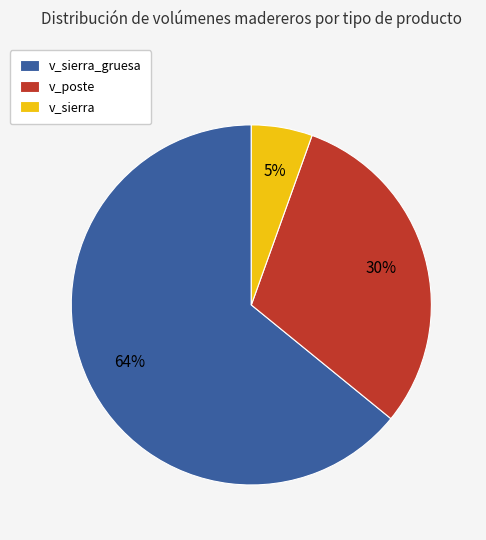

To the nearest percent, what portion does v_poste represent?

30%